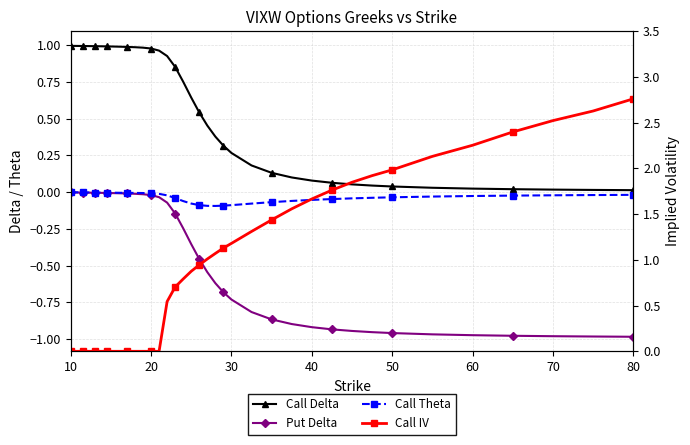

Which series has the widest spread of values?

Call IV